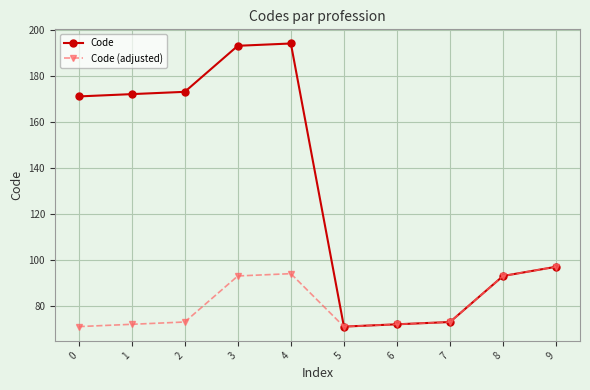

Reading left to right, what are all the values shown in this chart?

Code: 0=171	1=172	2=173	3=193	4=194	5=71	6=72	7=73	8=93	9=97
Code (adjusted): 0=71	1=72	2=73	3=93	4=94	5=71	6=72	7=73	8=93	9=97